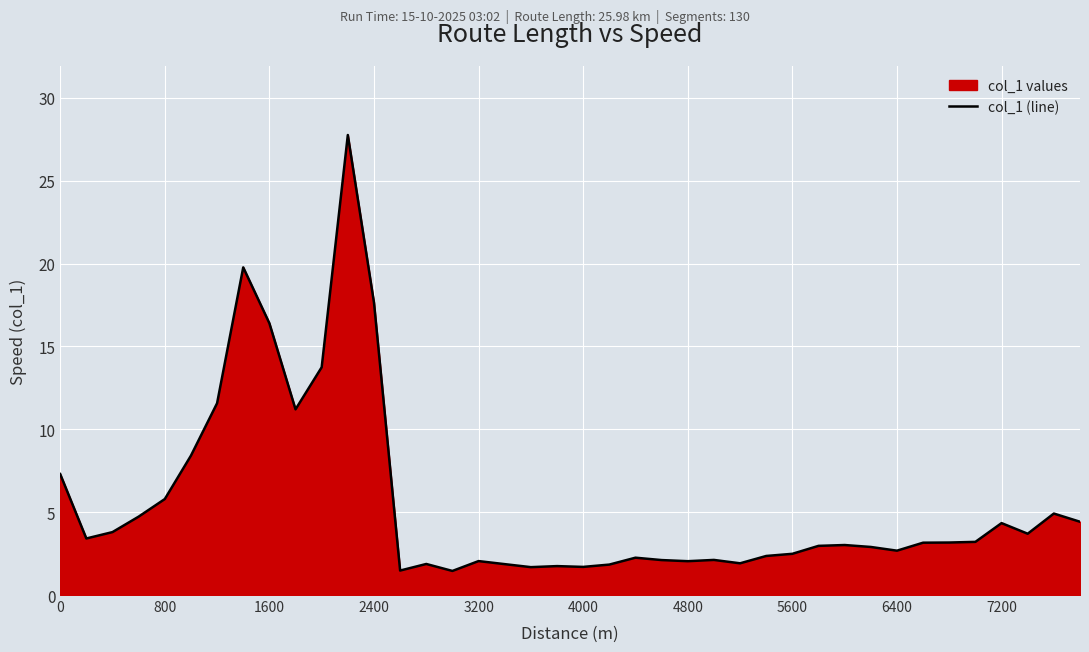

Count the number of values greater than 3.

21